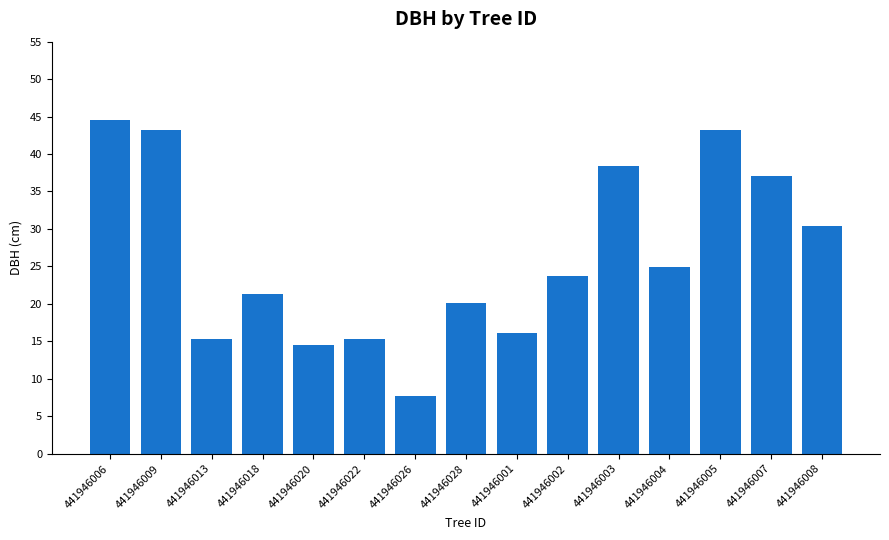

Is it true that the value at 441946005 is 43.2?

True